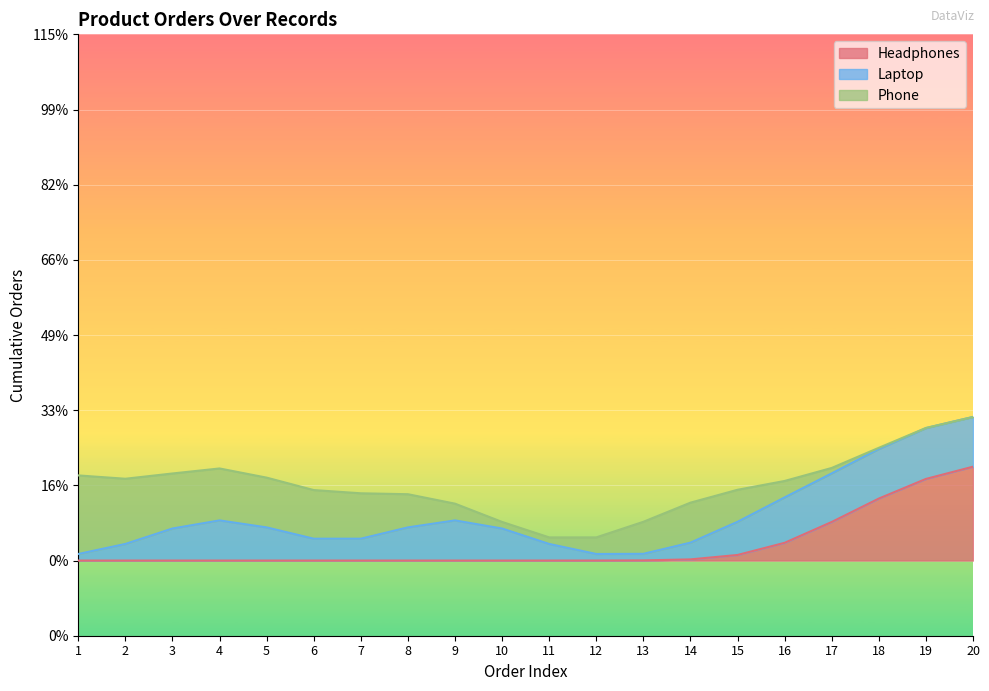

Is it true that Headphones equals 0 at 3?

True